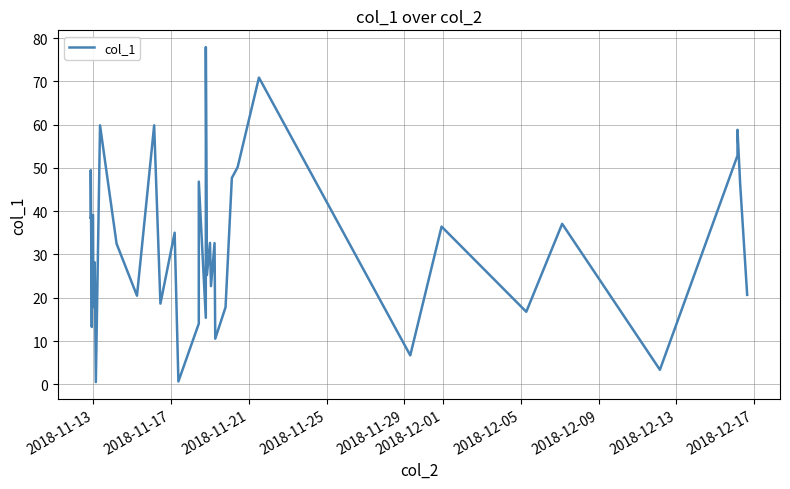

What is the minimum value shown in the chart?

0.5